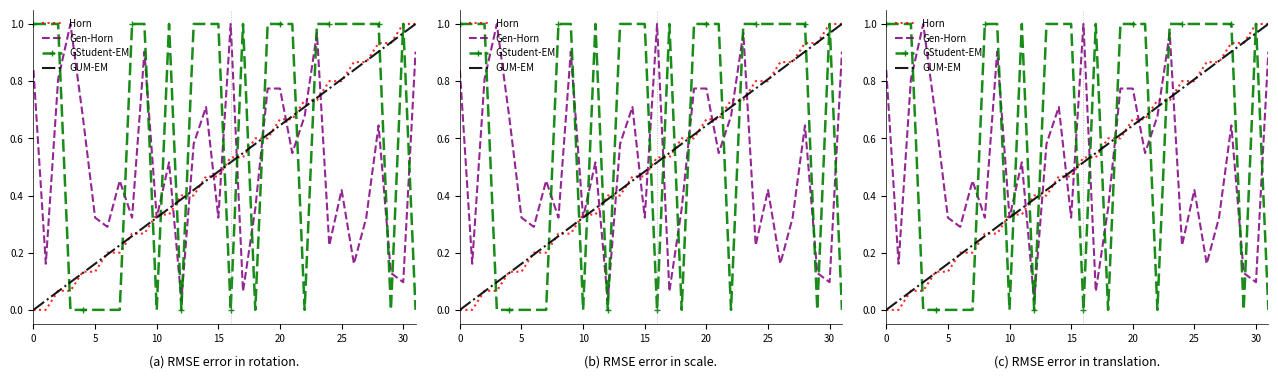

Does the chart have visible grid lines?

No